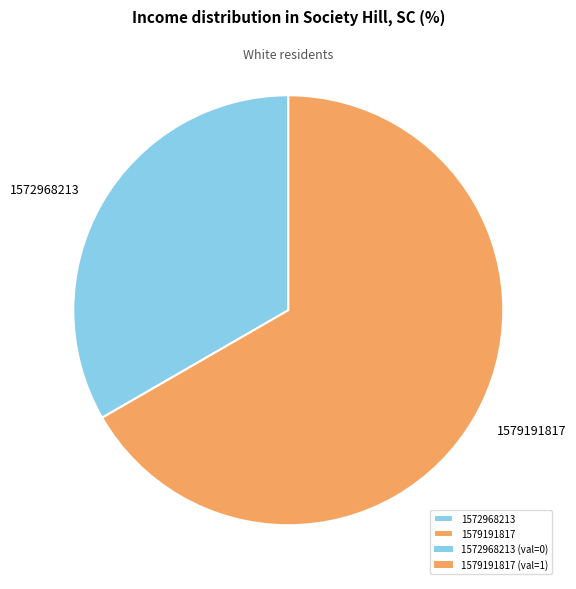

Combined, do 1579191817 and 1572968213 account for over 50%?

Yes